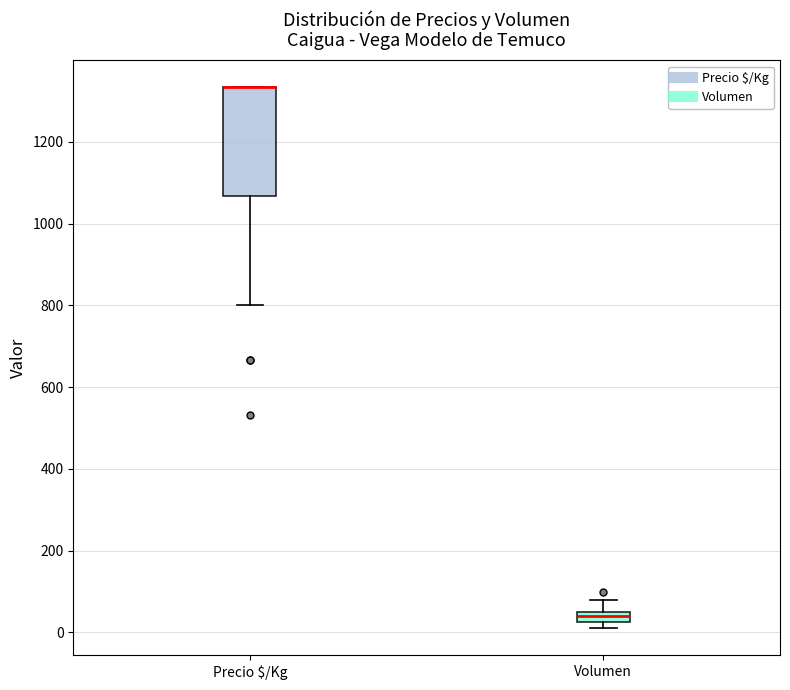

Where does the upper whisker of the box for Volumen end on the y-axis? The values are not printed on the chart, so give them approximately, as read against the axis.

80